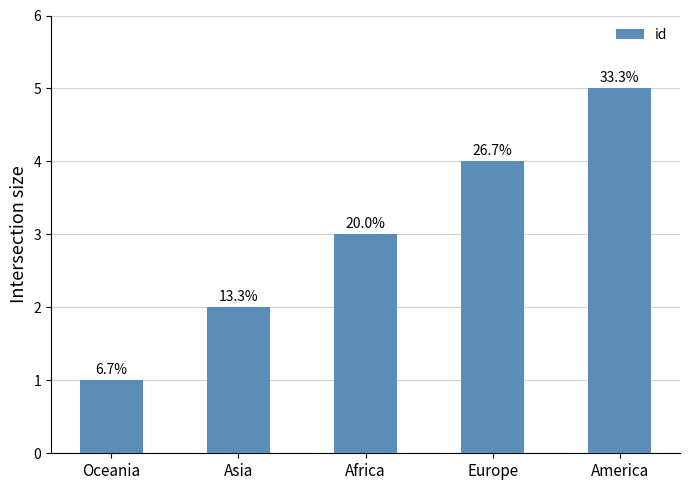

What is the value of the 4th bar from the left?

4